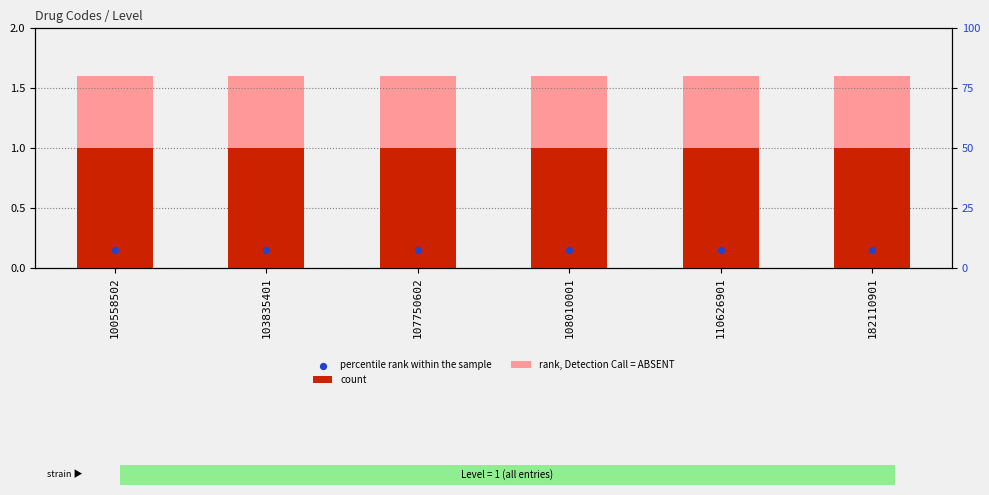

What is the total value across all series at 100558502?

2.8